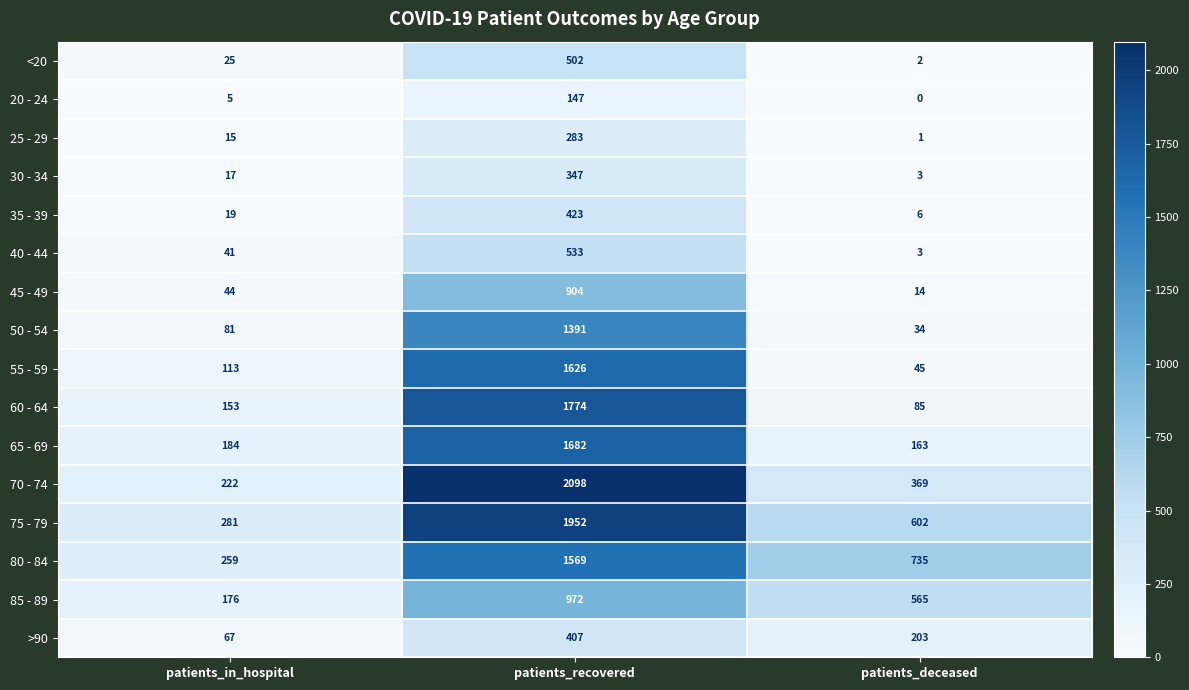

Which label corresponds to the smallest value in the chart?

patients_deceased